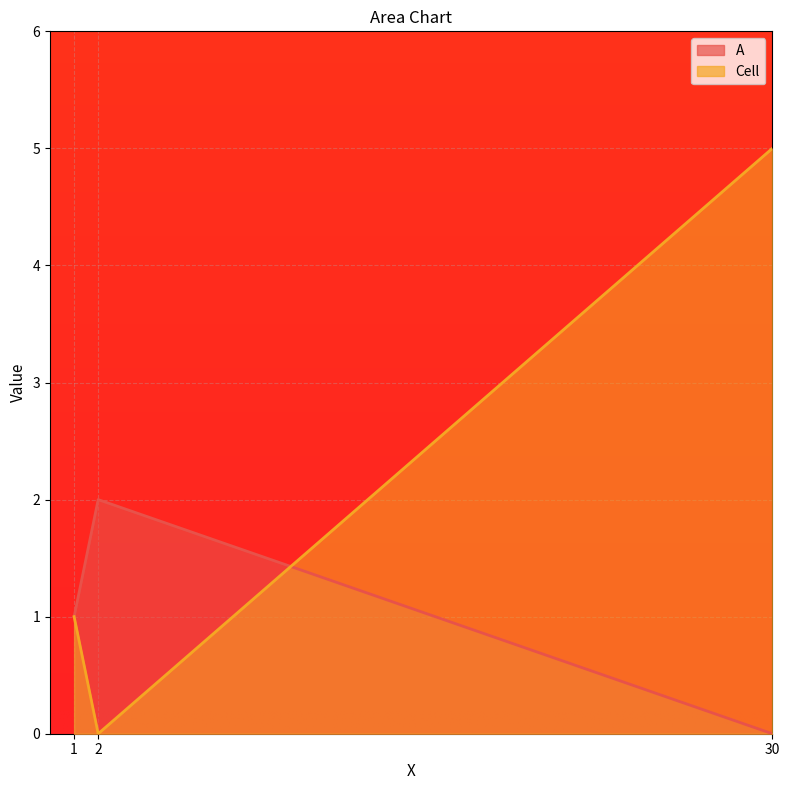

At which category is the sum across all series the highest?

30